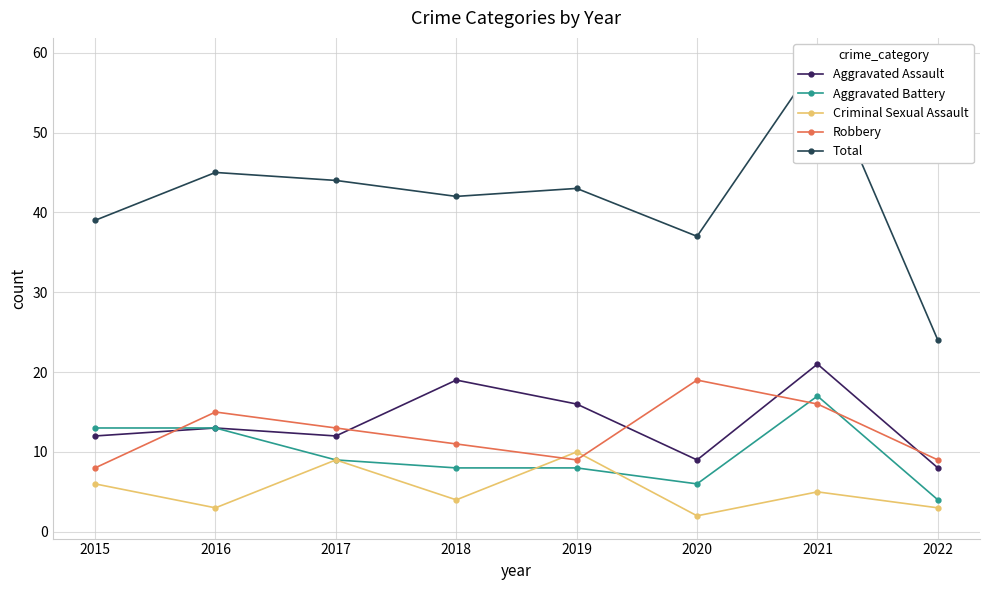

Is it true that Aggravated Assault equals 18 at 2016?

False